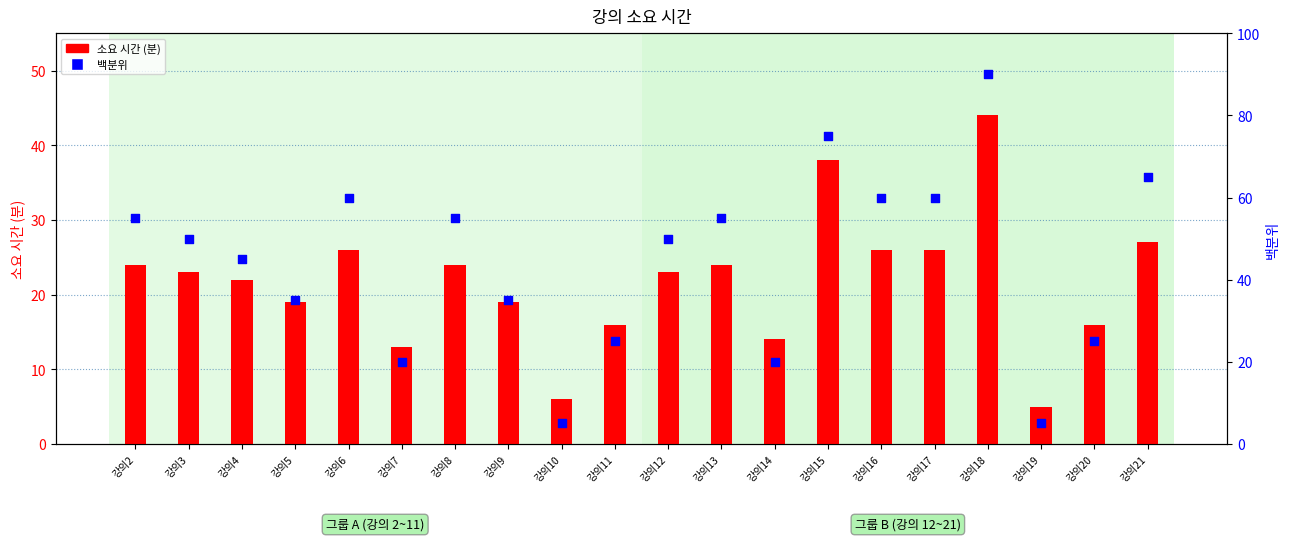

Which series has the largest total across all categories?

백분위